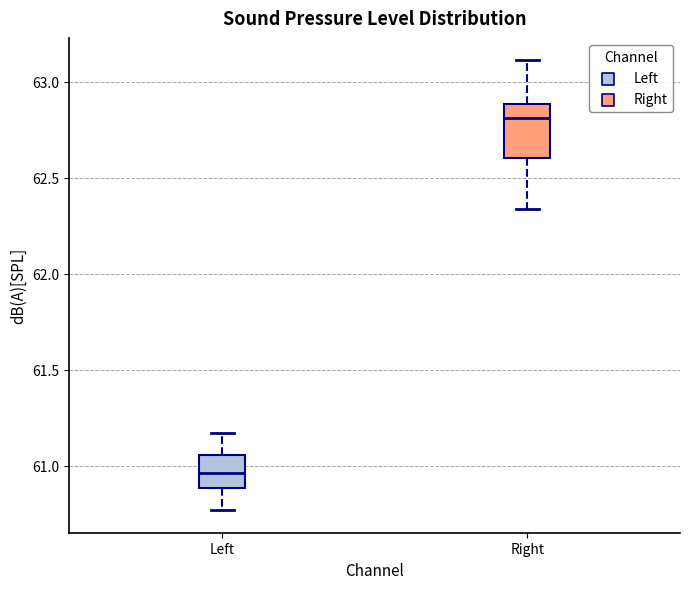

Comparing the boxes themselves (not the whiskers), which one is the tallest?

Right